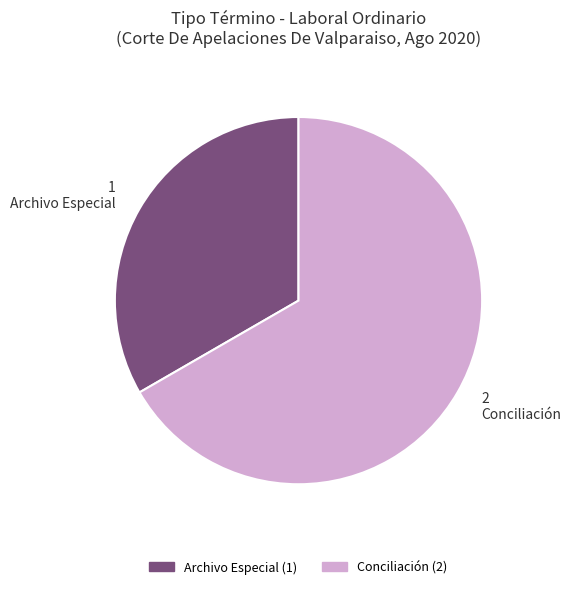

What is the ratio of the value at Archivo Especial to the value at Conciliación?

0.5